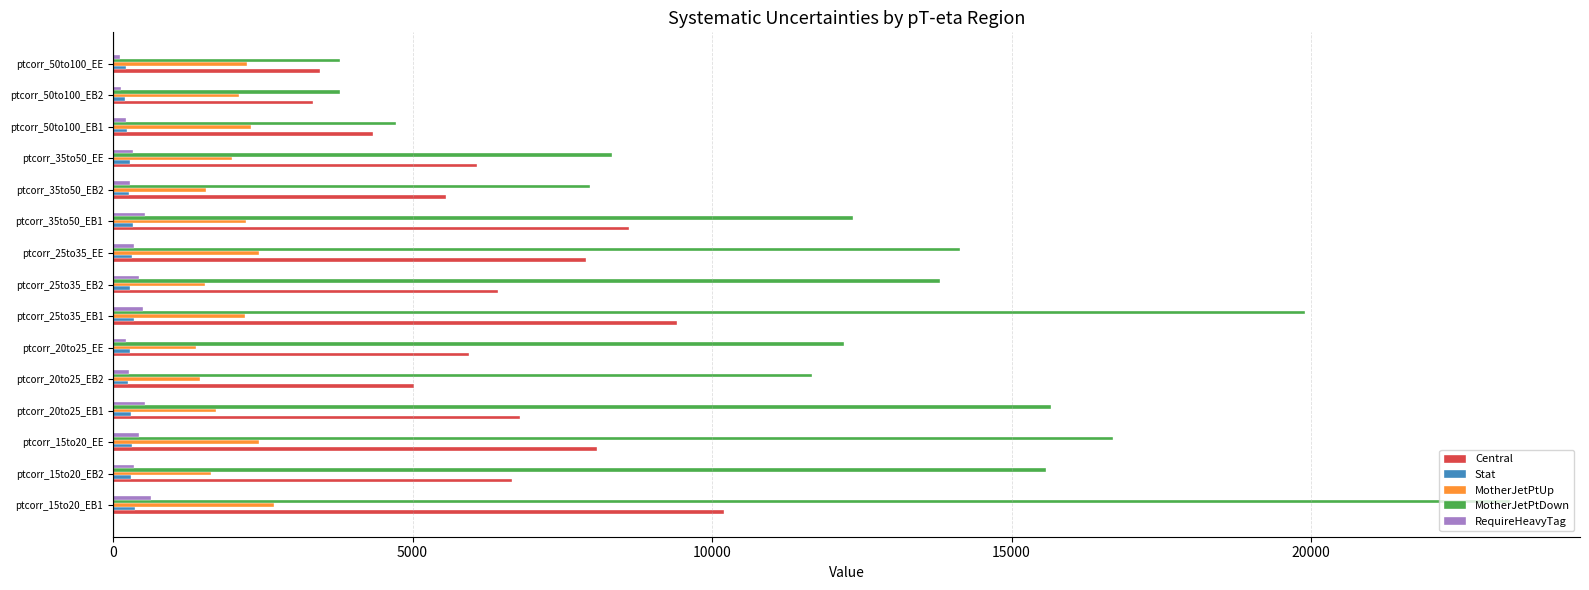

What is the difference between the second highest and minimum values in the Central series?

6074.5